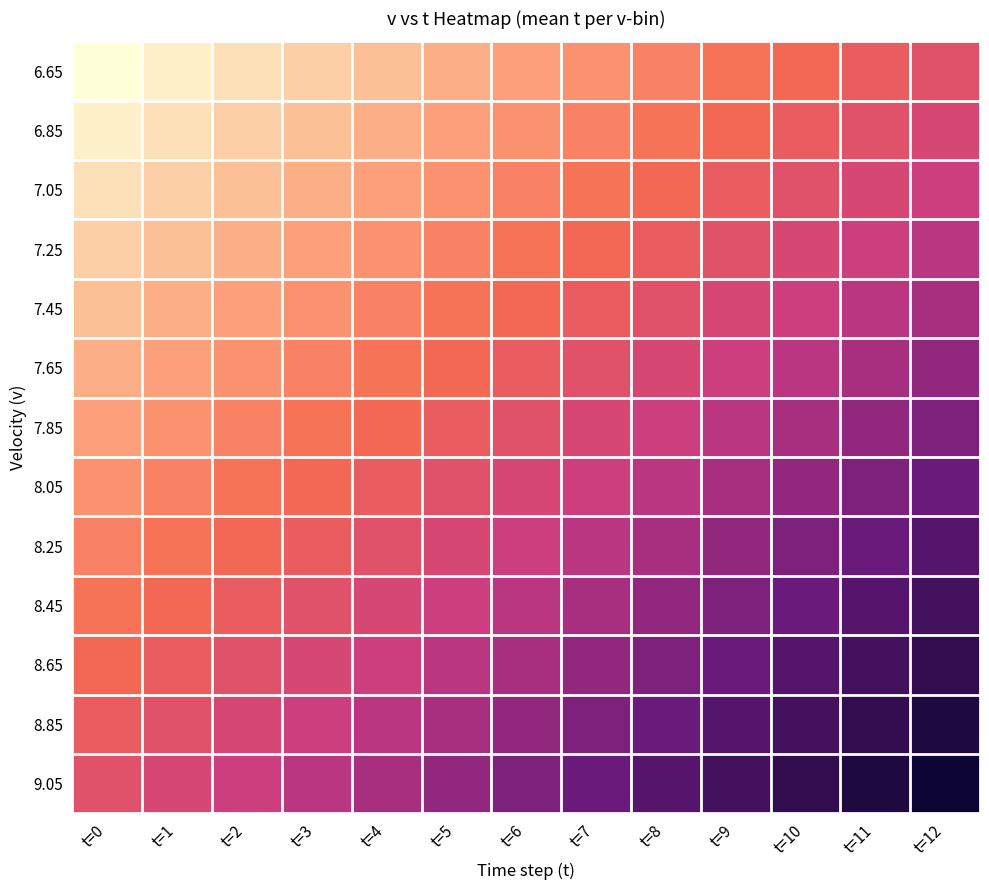

Count the number of data series in this chart.

13